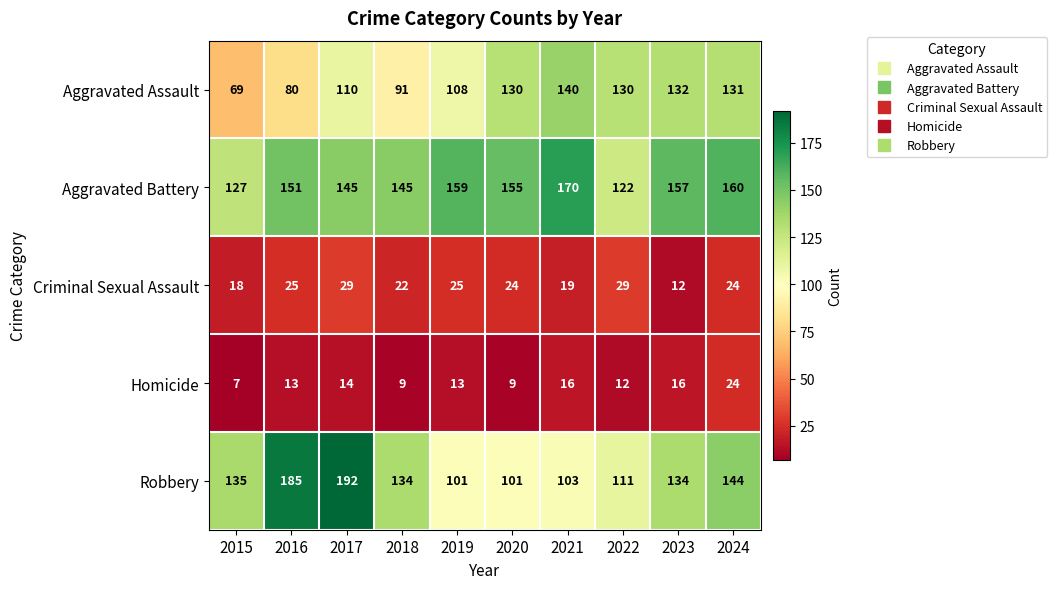

Is it true that Aggravated Assault equals 64 at 2020?

False